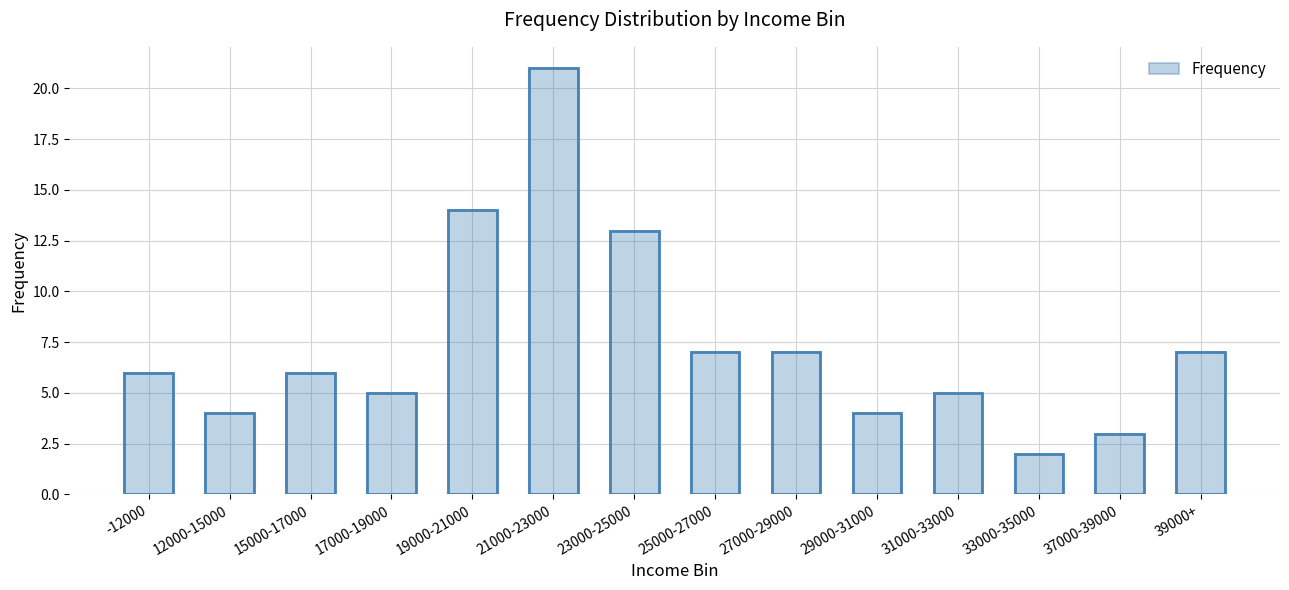

Rank the categories by value from lowest to highest.

33000-35000, 37000-39000, 12000-15000, 29000-31000, 17000-19000, 31000-33000, -12000, 15000-17000, 25000-27000, 27000-29000, 39000+, 23000-25000, 19000-21000, 21000-23000